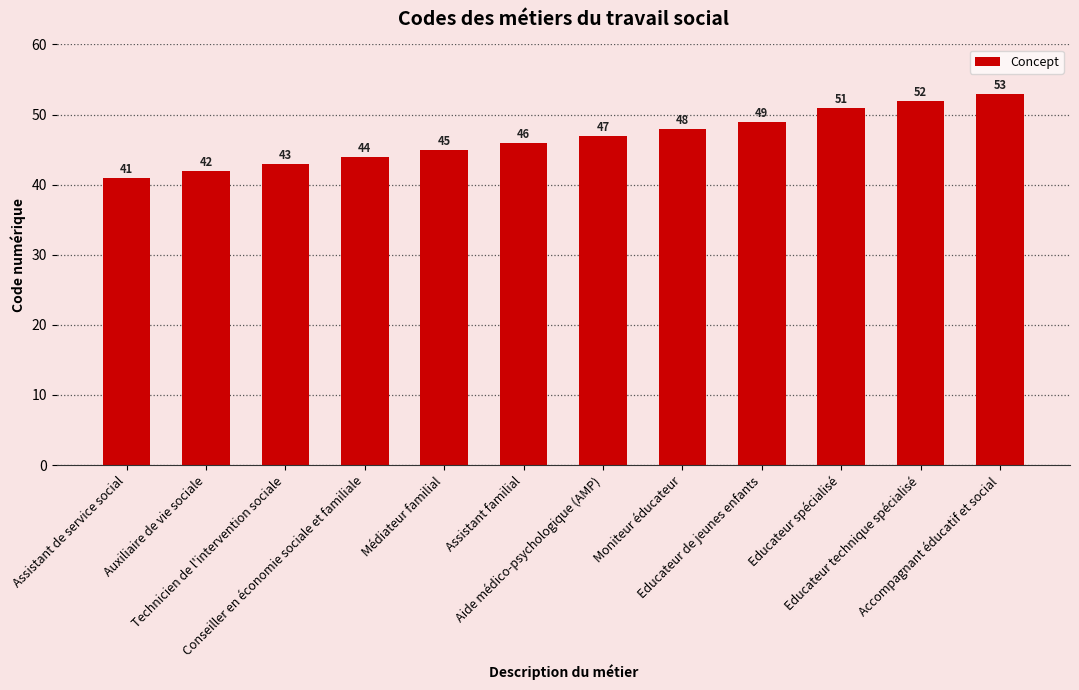

How many data points does each series have?

12